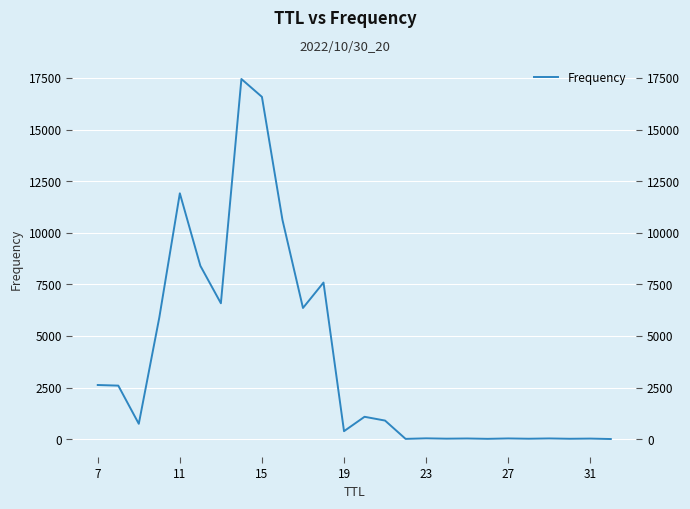

The chart shows a value of 28 at 21. True or false?

False